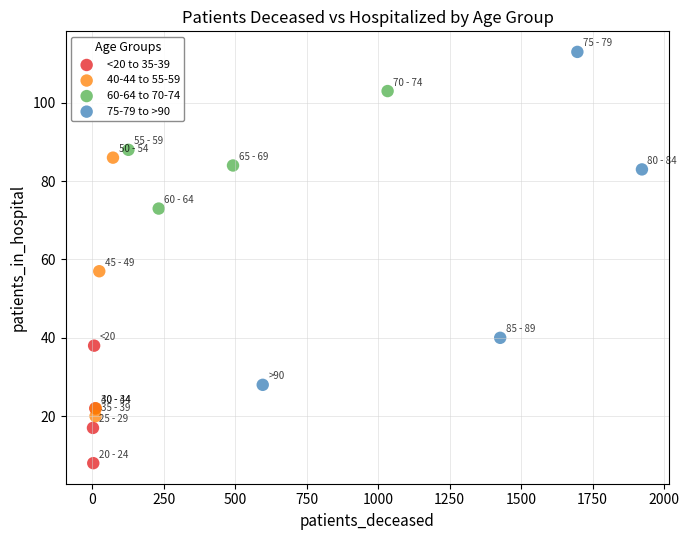

Which series has the widest spread of Y values?

75-79 to >90